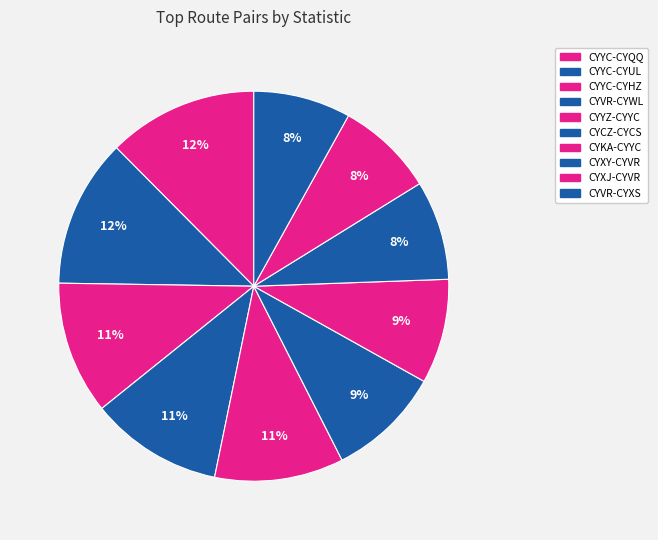

How many segments does this pie chart have?

10